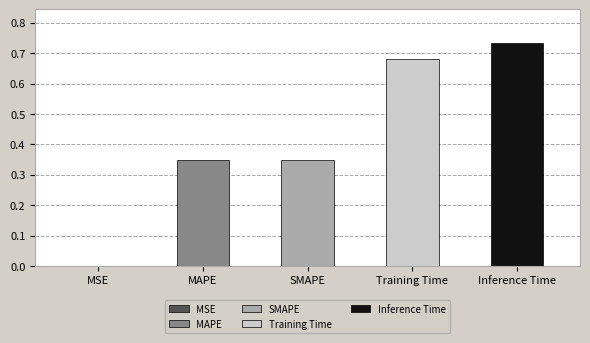

The value at MAPE is 0.6. True or false?

False